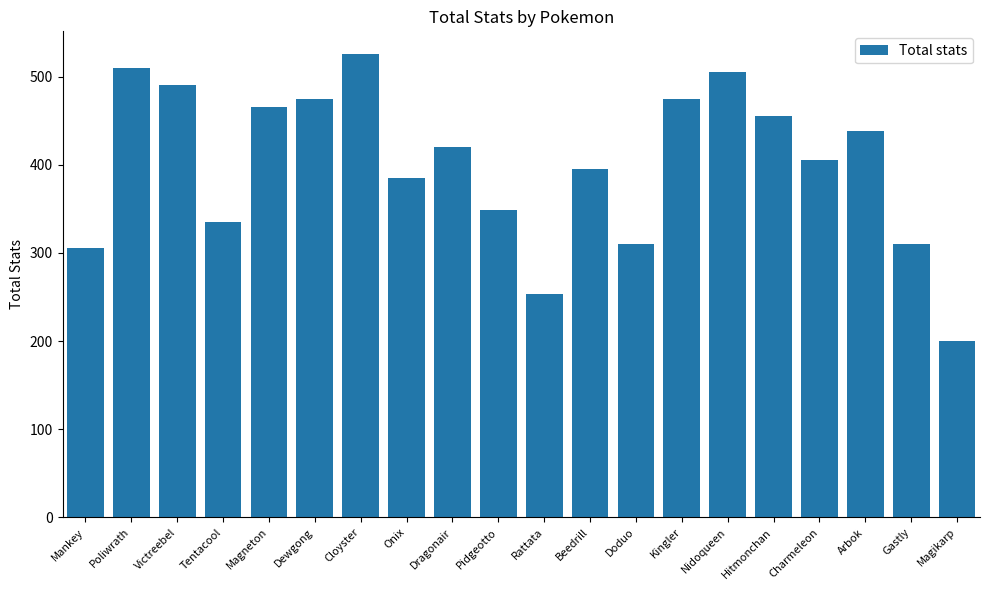

What is the greatest value displayed?

525